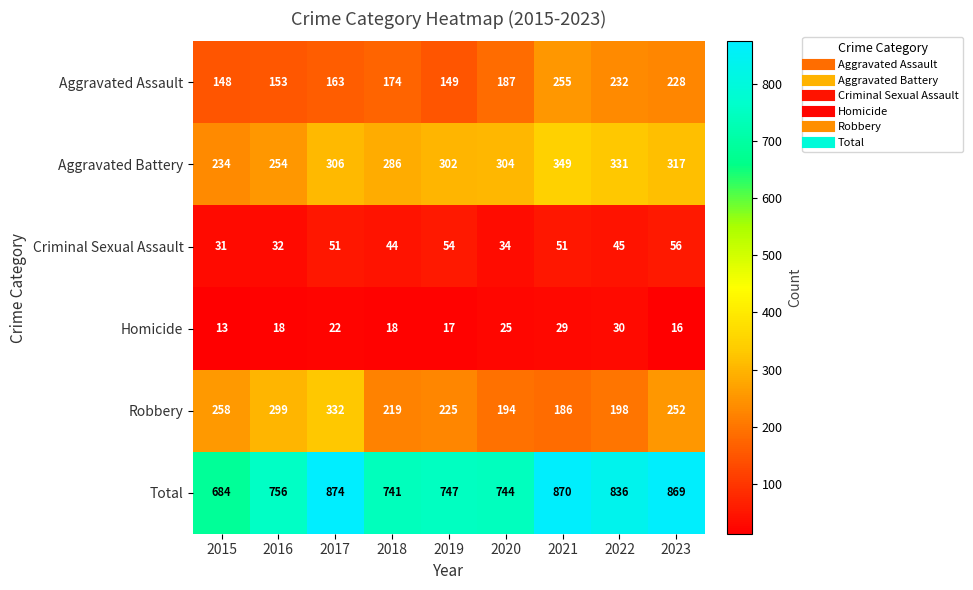

What is the lowest value of the Total series?

684